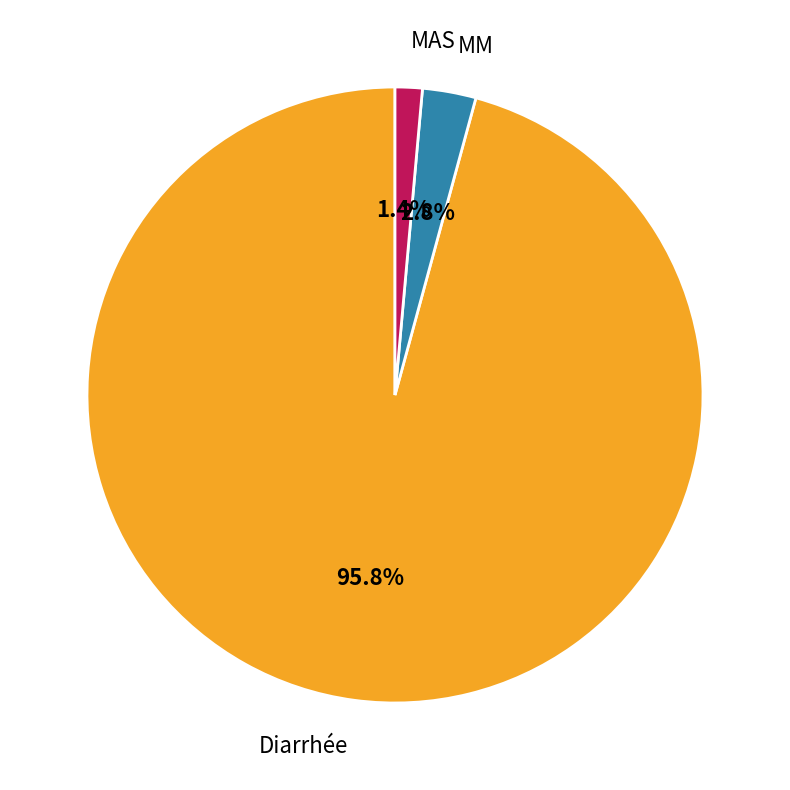

True or false: MAS accounts for 11% of the total.

False